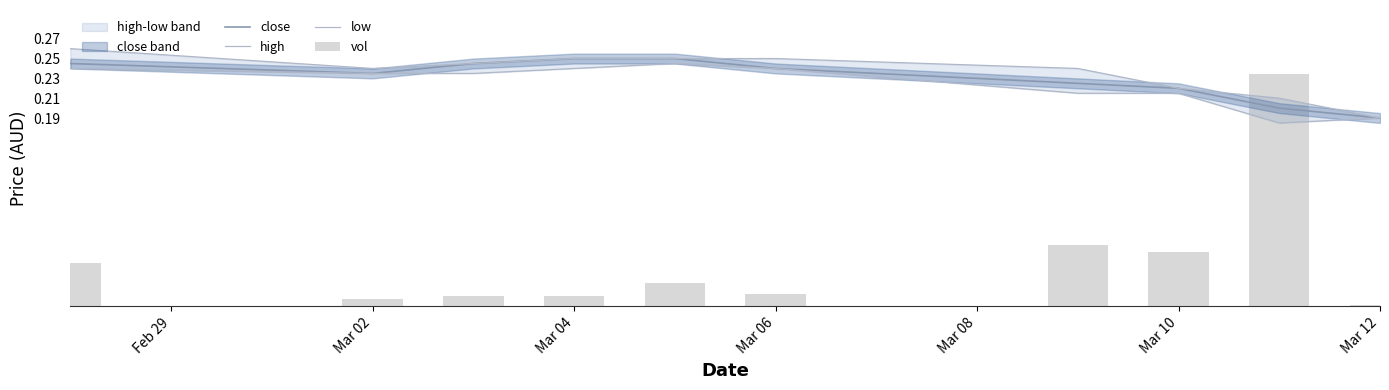

The close series shows 0.0 at Mar 10. True or false?

False